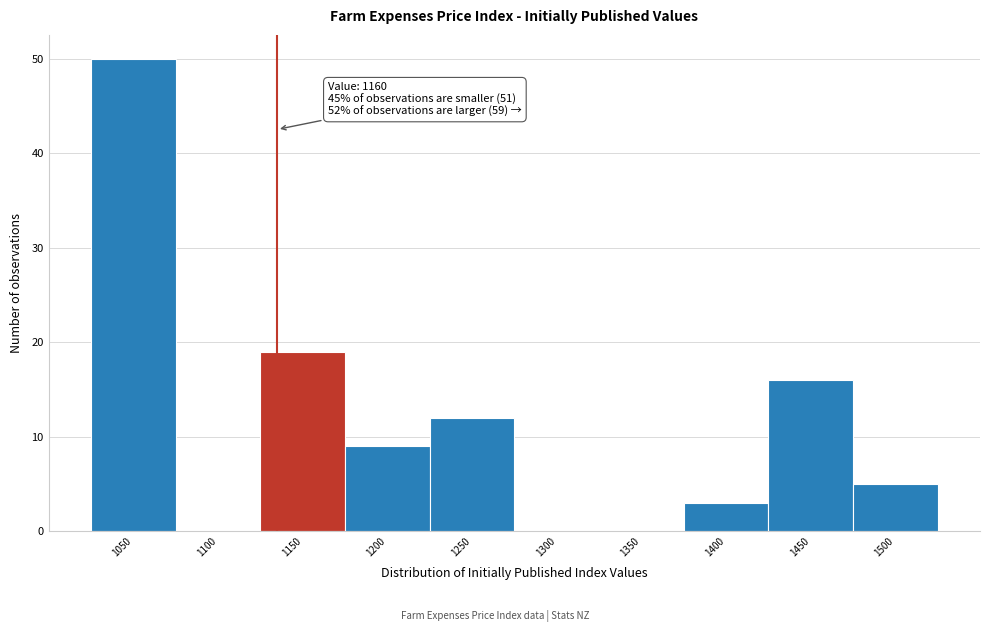

Reading left to right, transcribe all the data shown in this chart.

1050=50	1100=0	1150=19	1200=9	1250=12	1300=0	1350=0	1400=3	1450=16	1500=5